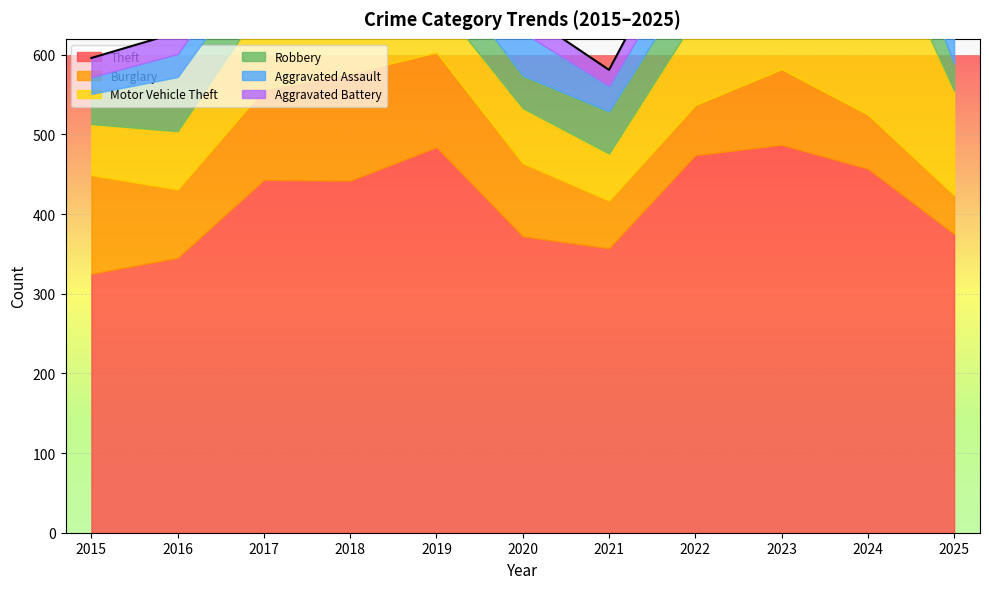

List the series in order of their peak value, highest first.

Theft, Motor Vehicle Theft, Burglary, Robbery, Aggravated Assault, Aggravated Battery